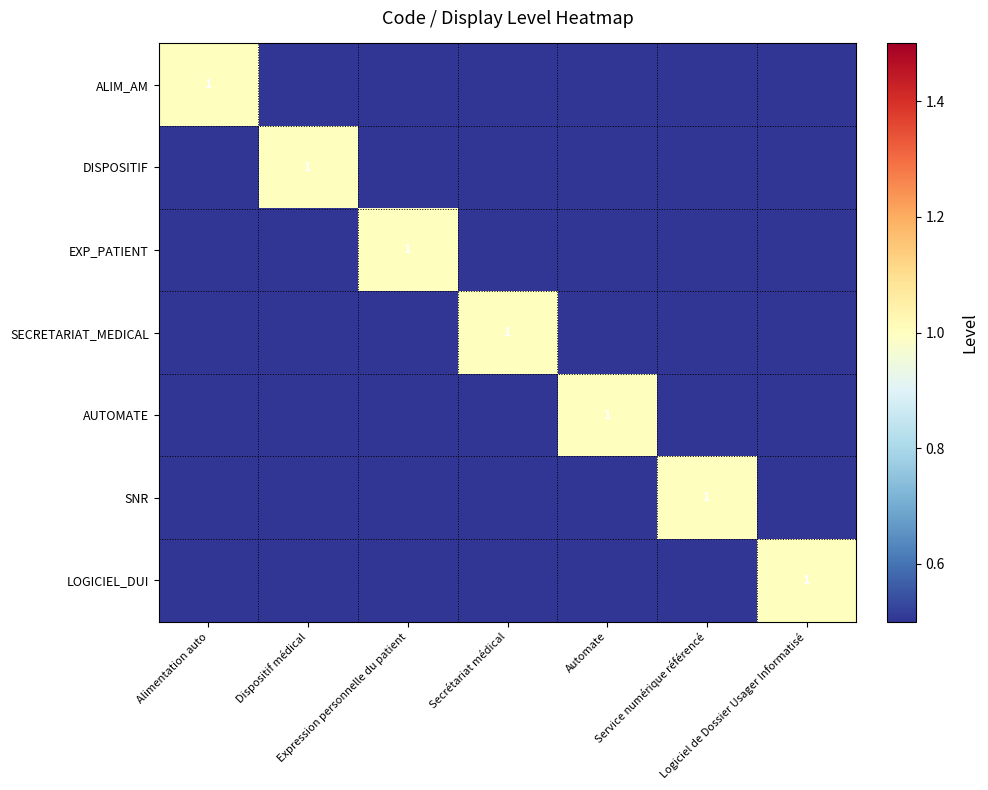

Which has a higher value, Automate or Alimentation auto?

Alimentation auto